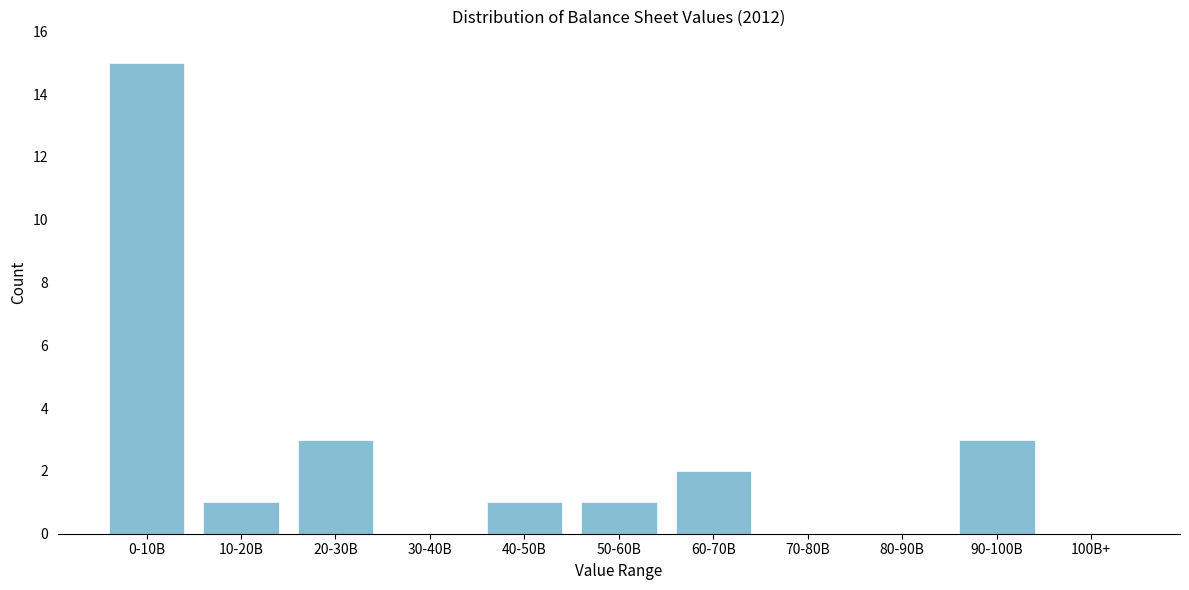

Reading left to right, transcribe all the data shown in this chart.

0-10B=15	10-20B=1	20-30B=3	30-40B=0	40-50B=1	50-60B=1	60-70B=2	70-80B=0	80-90B=0	90-100B=3	100B+=0